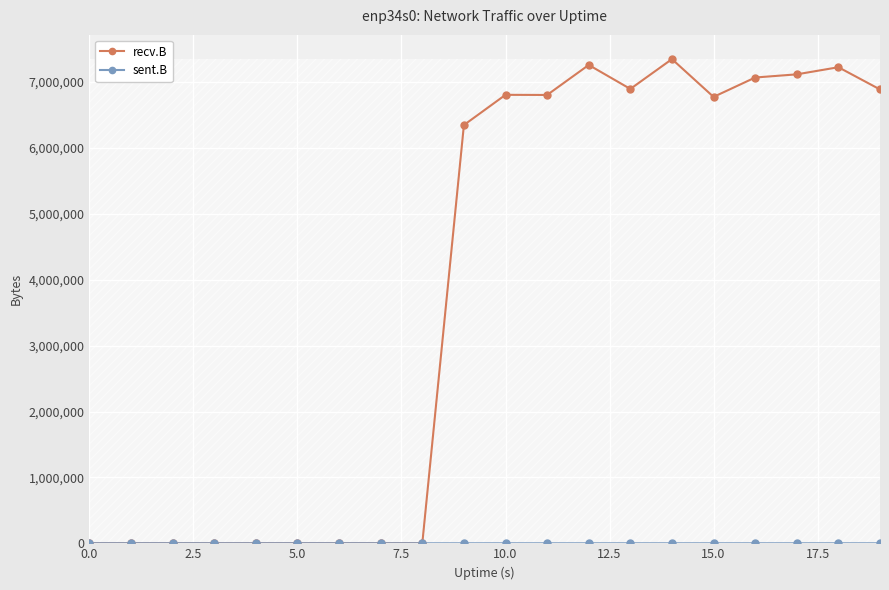

At how many categories does at least one series exceed 2555512?

11